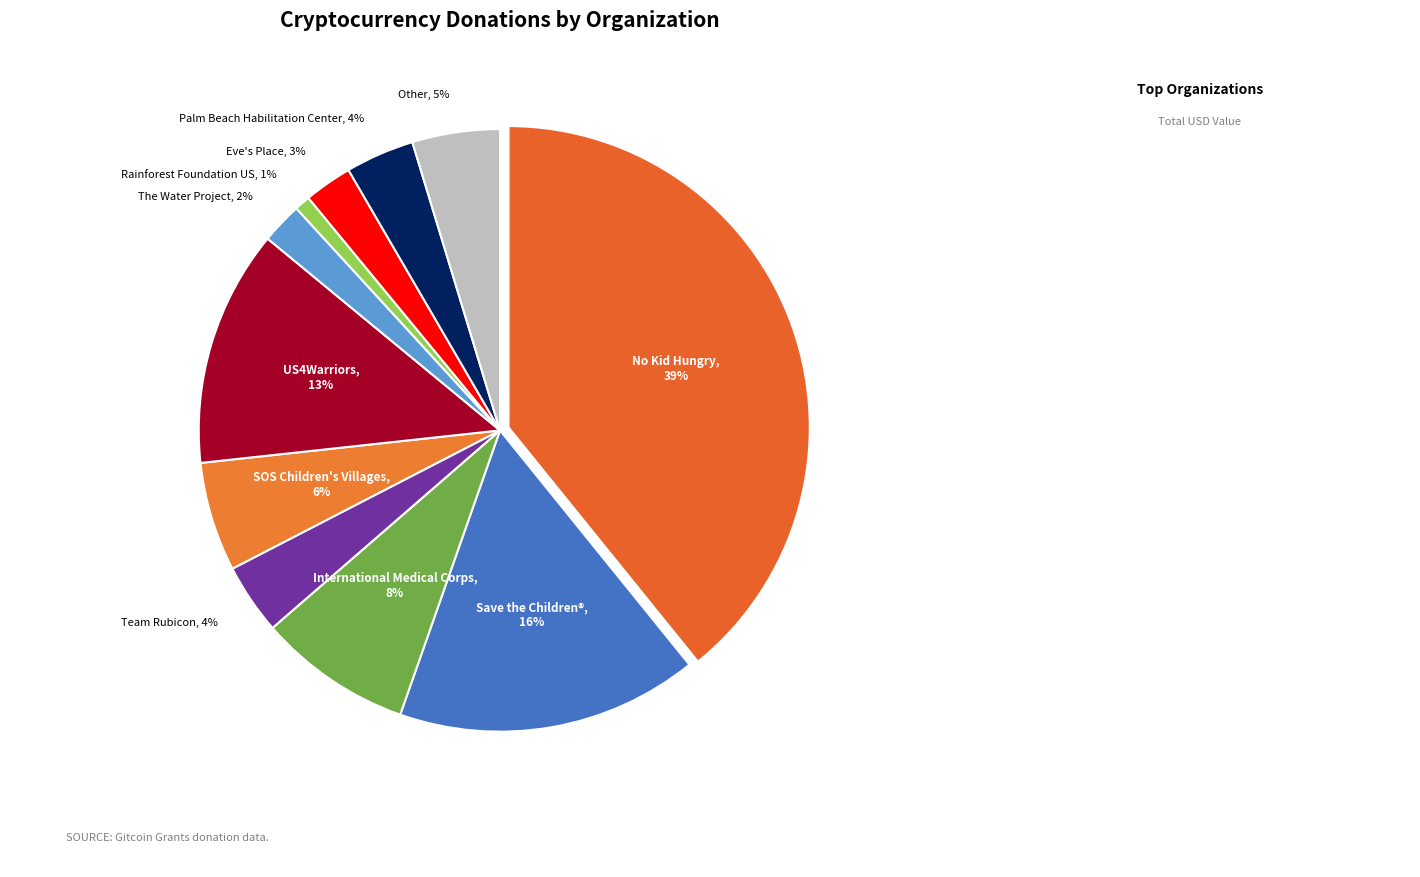

To the nearest percent, what is the average slice percentage?

9%